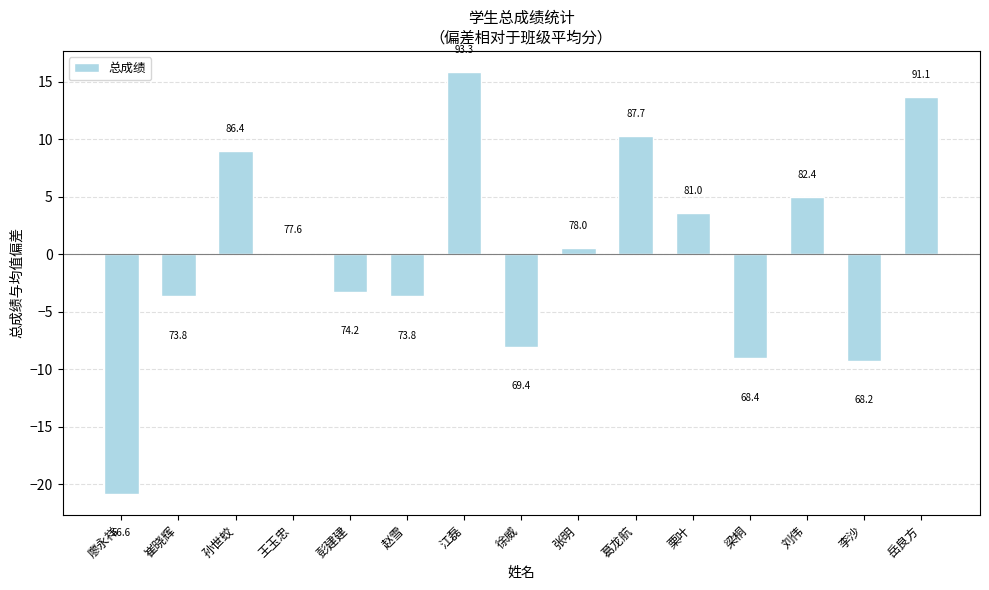

Rank the categories by value from lowest to highest.

廖永祥, 李沙, 梁桐, 徐威, 崔晓辉, 赵雪, 彭建建, 王玉忠, 张明, 栗叶, 刘伟, 孙世蛟, 葛龙航, 岳良方, 江磊